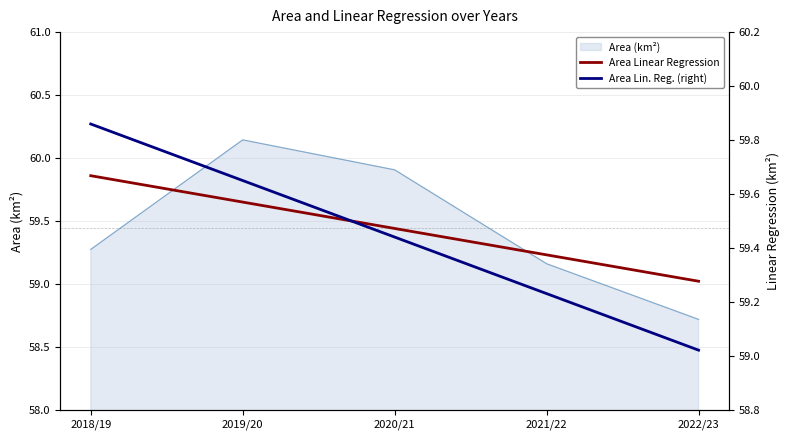

Which label corresponds to the largest value in the chart?

2018/19